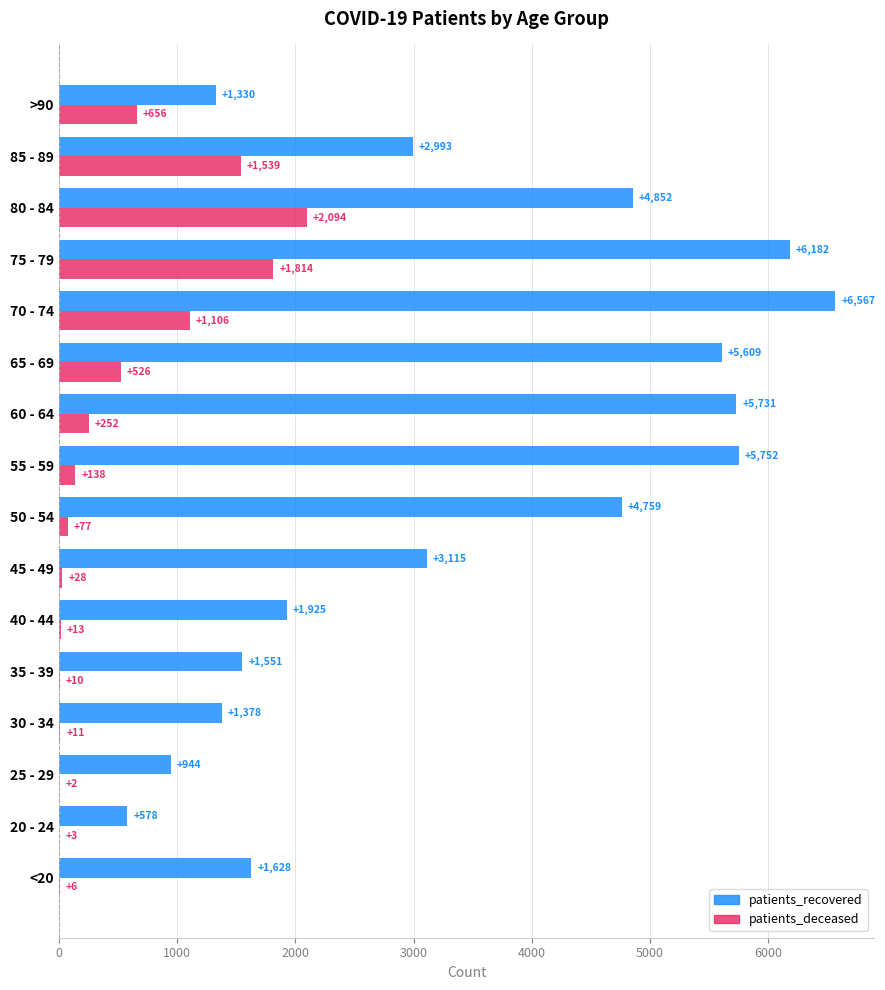

At which category is the sum across all series the highest?

75 - 79